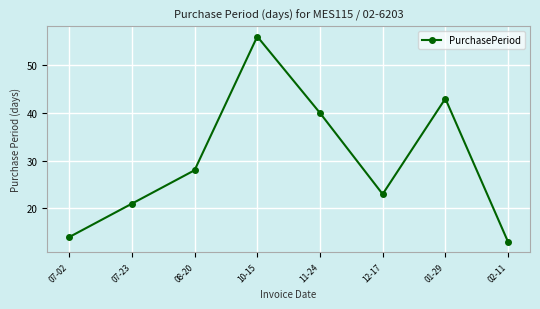

How many interior local valleys (lower than both neighbors) does the data have?

1